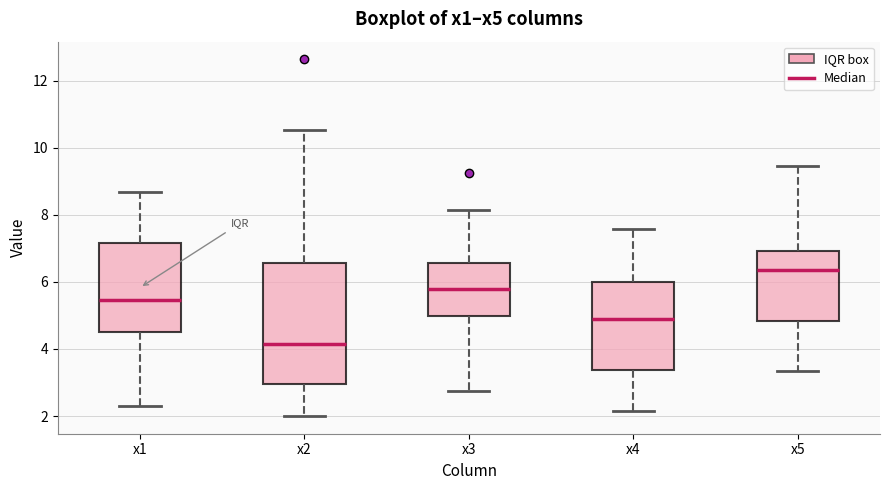

Where is the upper edge of the box for x4 on the y-axis? The values are not printed on the chart, so give them approximately, as read against the axis.

6.0